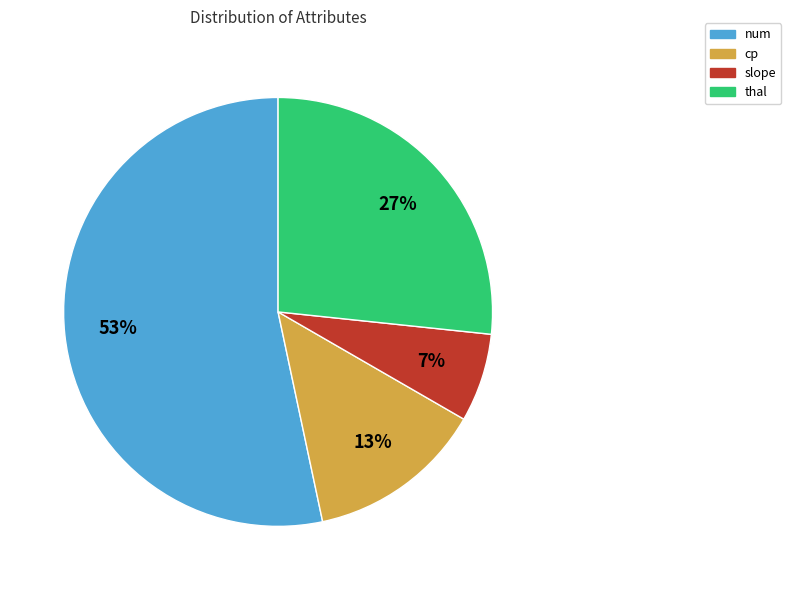

Between num and cp, which is larger?

num